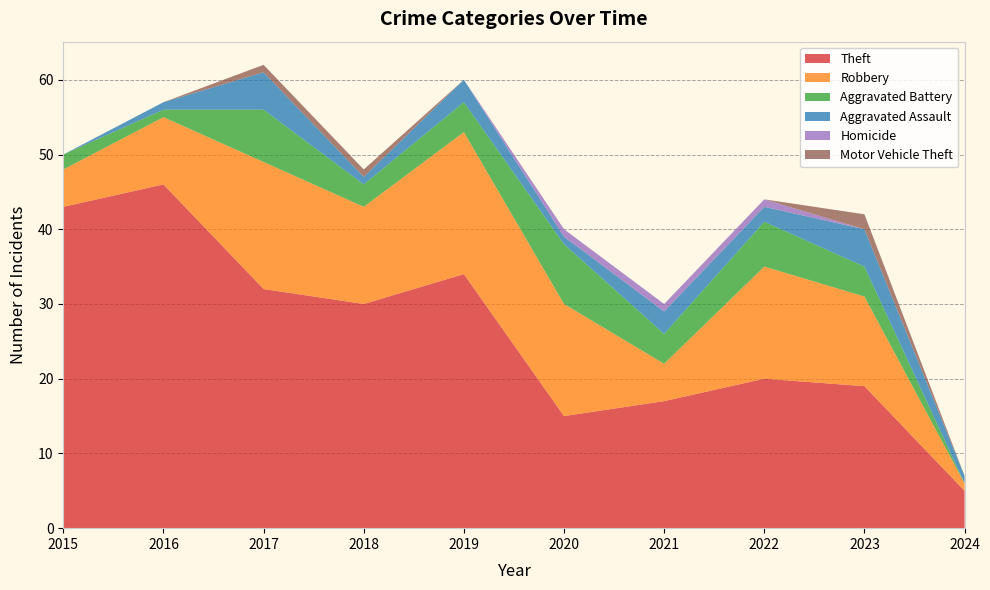

Reading left to right, list all the values displayed in this chart.

Theft: 43	46	32	30	34	15	17	20	19	5
Robbery: 5	9	17	13	19	15	5	15	12	1
Aggravated Battery: 2	1	7	3	4	8	4	6	4	0
Aggravated Assault: 0	1	5	1	3	1	3	2	5	1
Homicide: 0	0	0	0	0	1	1	1	0	0
Motor Vehicle Theft: 0	0	1	1	0	0	0	0	2	0